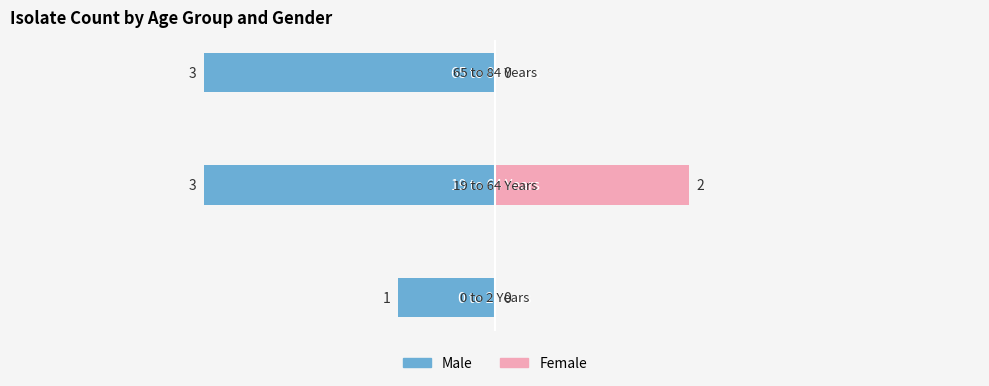

The value of Male at −2 is -3. True or false?

True